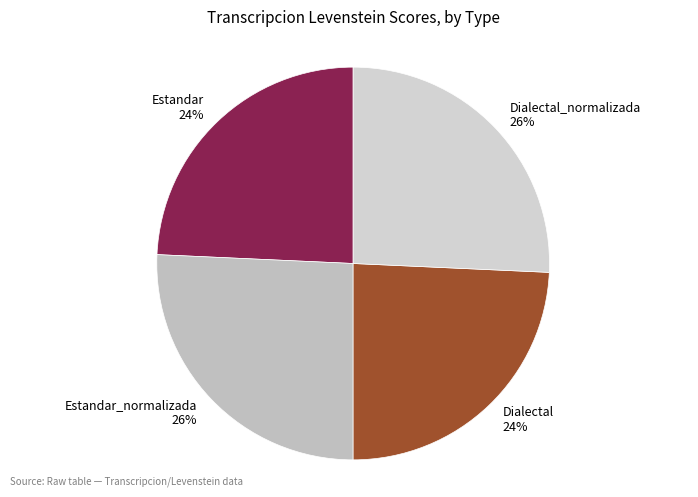

Is Estandar the majority of the pie?

No